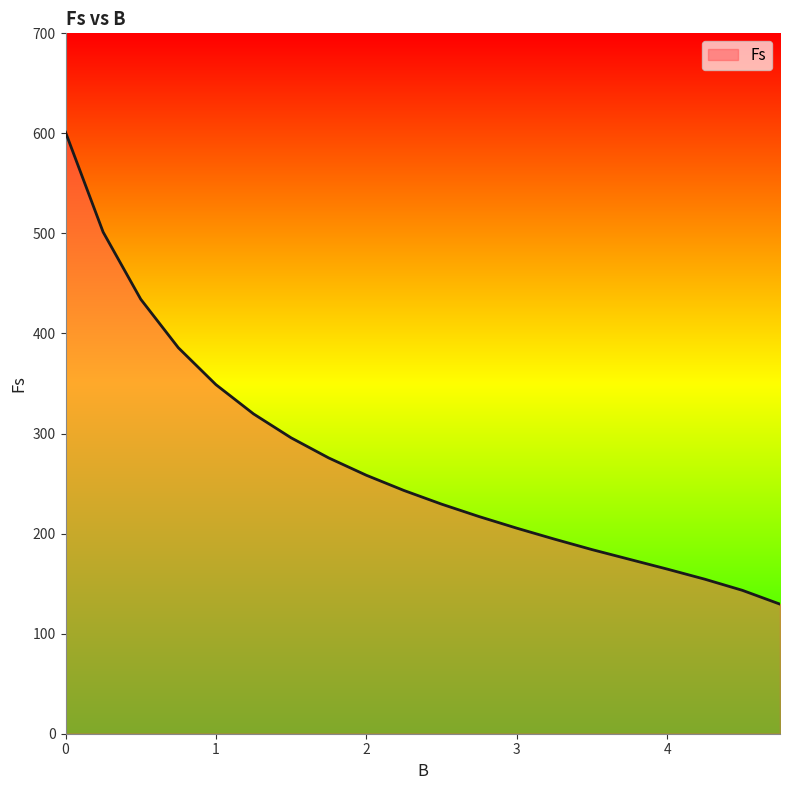

What is the difference between the maximum and minimum values?

471.7